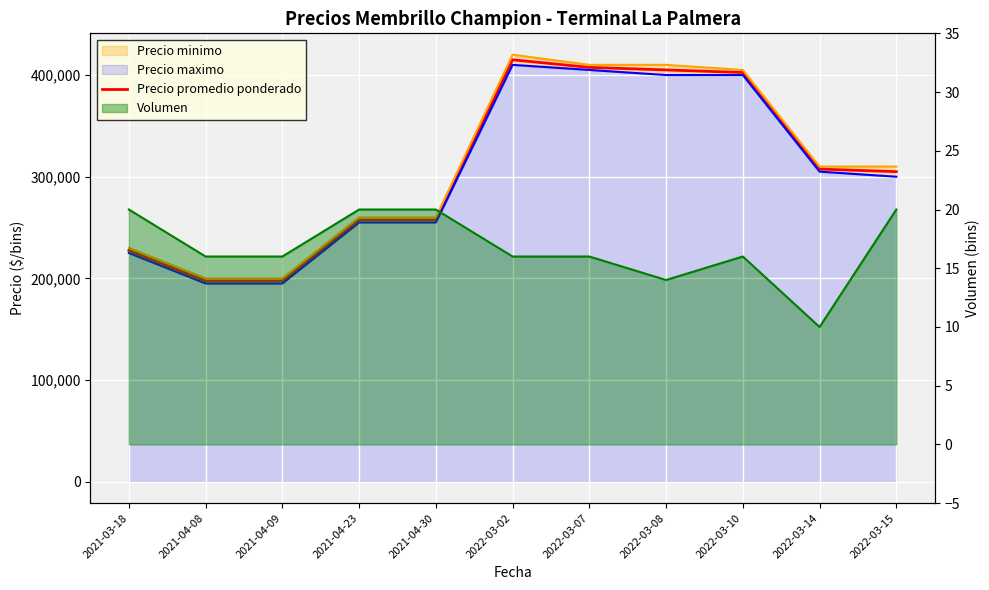

What is the label of the 5th point from the right?

2022-03-07